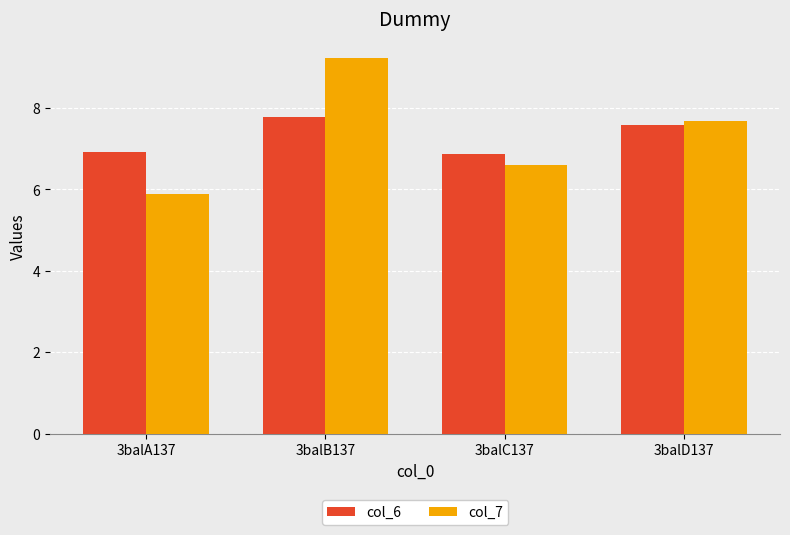

What is the label of the 3rd bar from the left?

3balC137